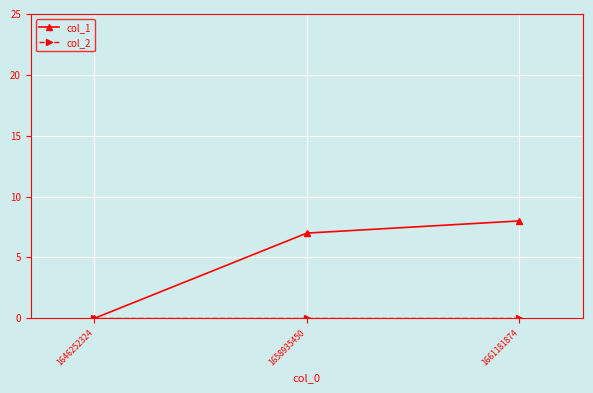

What is the difference between the highest and lowest values at 1658935450?

7